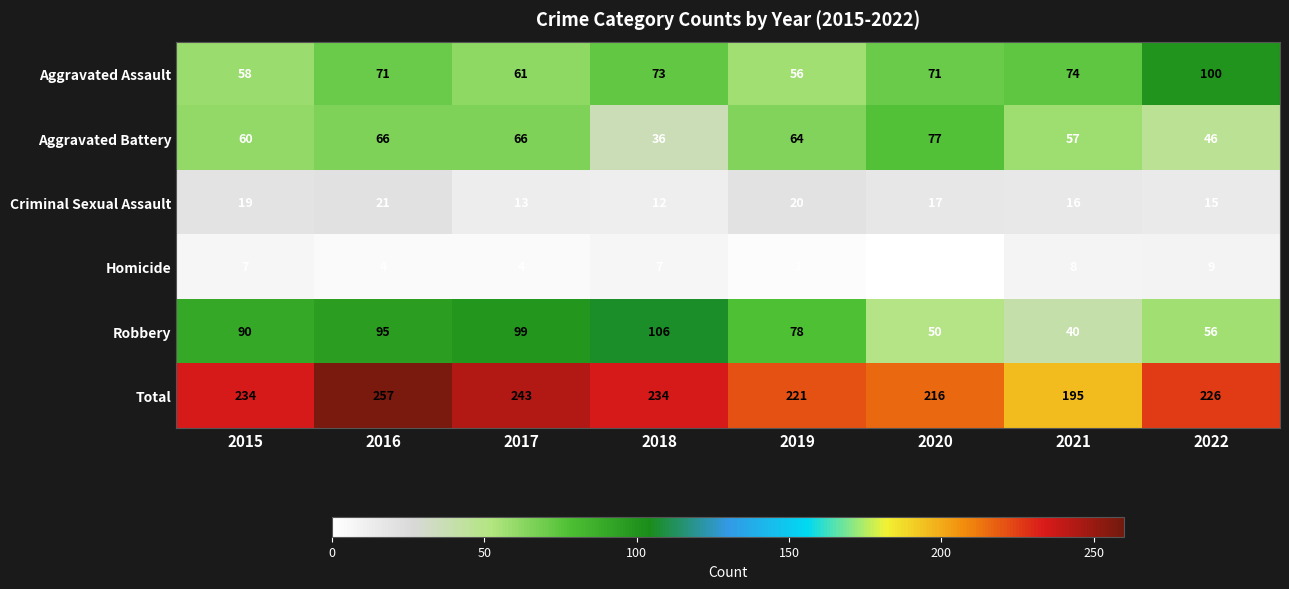

Which category has the highest value across all series?

2016